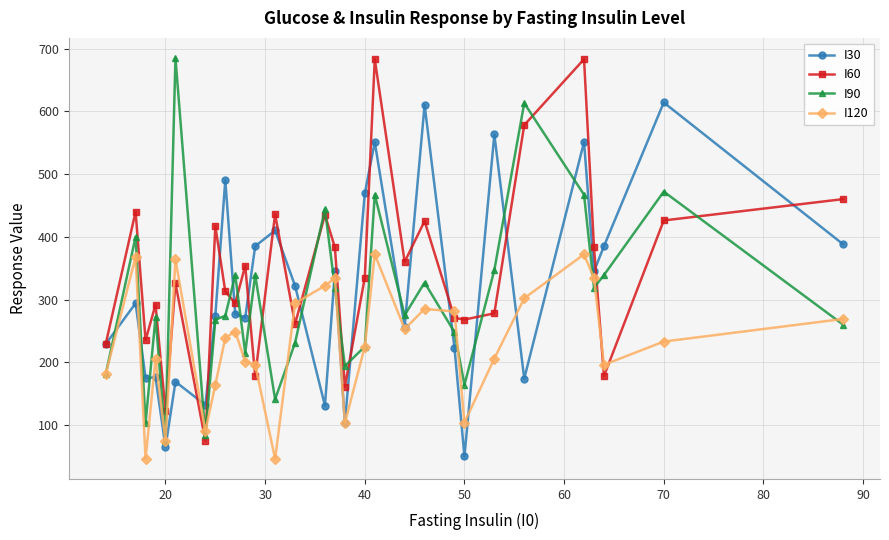

True or false: I60 and I120 intersect in this chart.

True